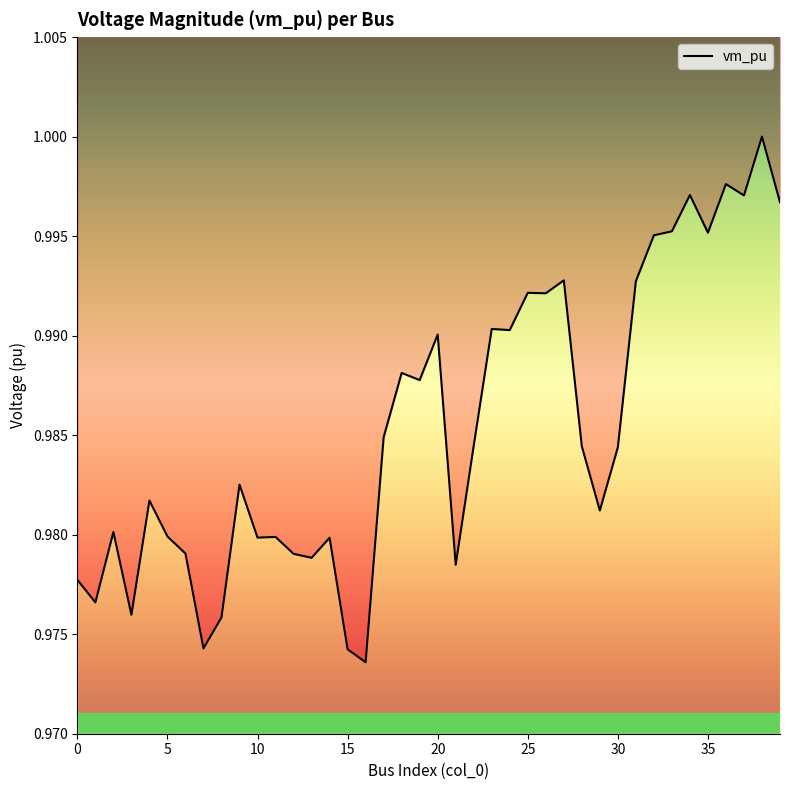

Rank the categories by value from lowest to highest.

16, 15, 7, 8, 3, 1, 0, 21, 13, 12, 6, 14, 10, 11, 5, 2, 29, 4, 9, 30, 28, 22, 17, 19, 18, 20, 24, 23, 26, 25, 31, 27, 32, 35, 33, 39, 37, 34, 36, 38